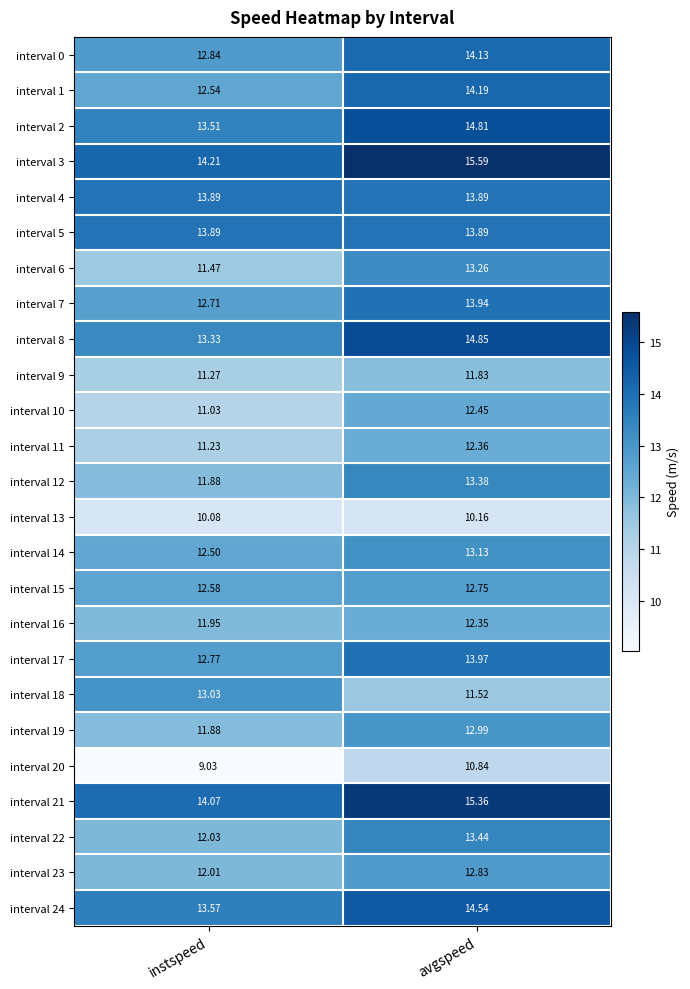

At which category does the chart reach its peak across all series?

avgspeed